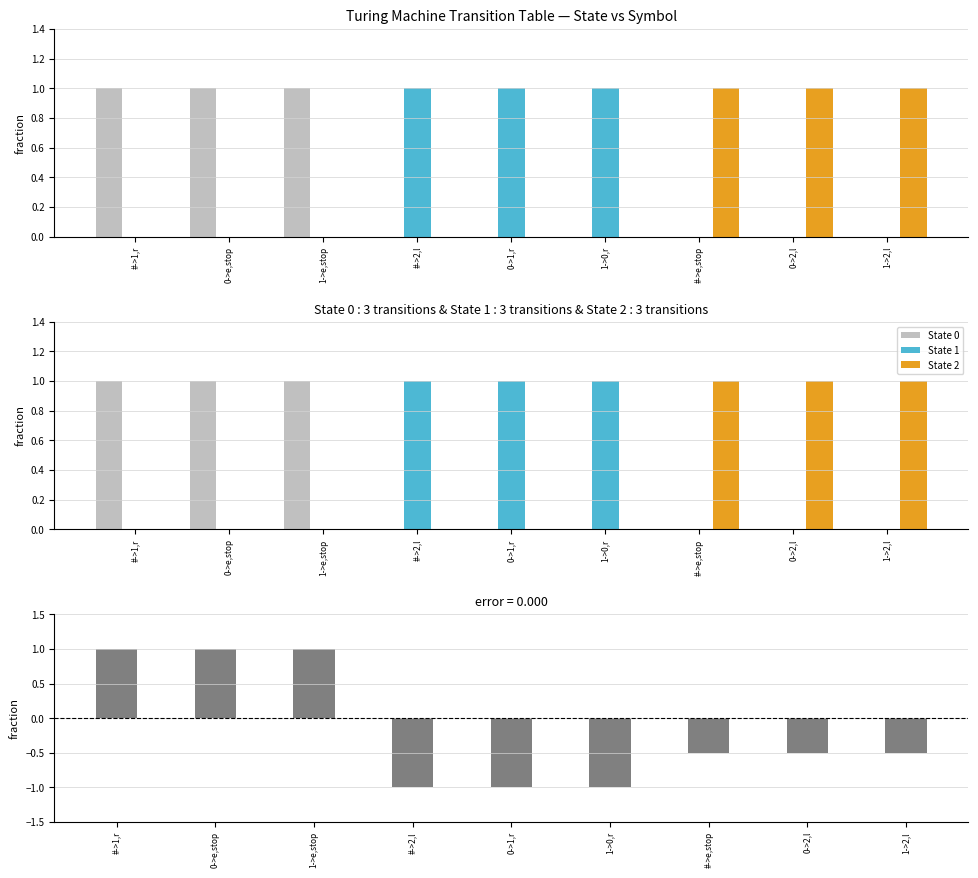

How many data points in State 1 are above 0?

3